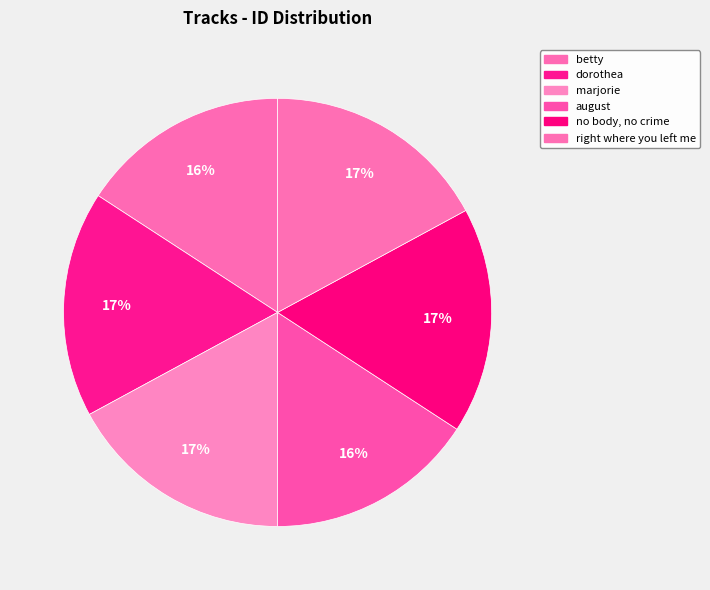

Is it true that marjorie is 17% of the pie?

True